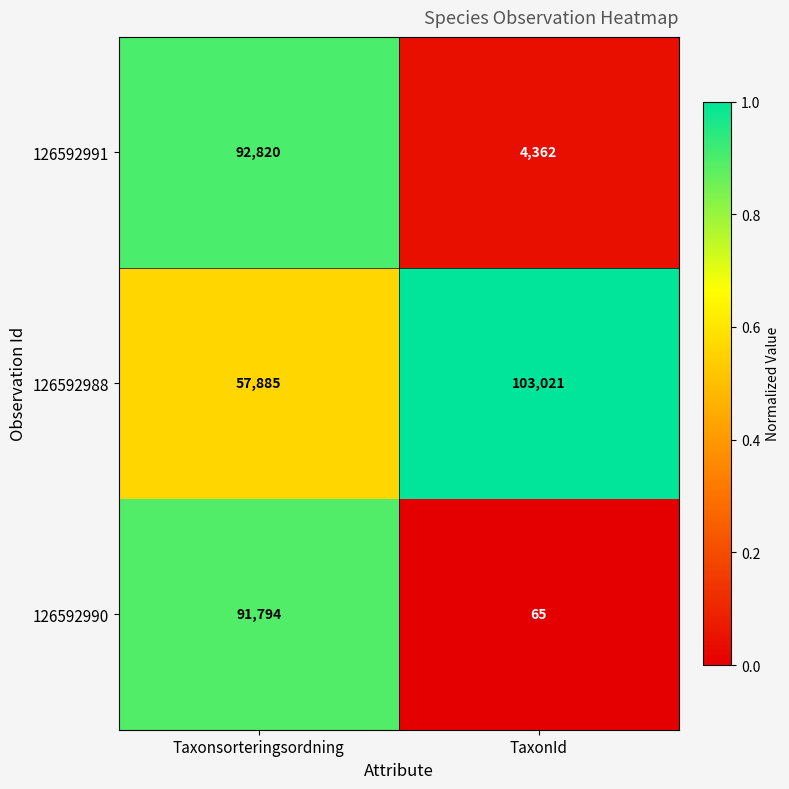

Which series has the largest range (max minus min)?

126592990